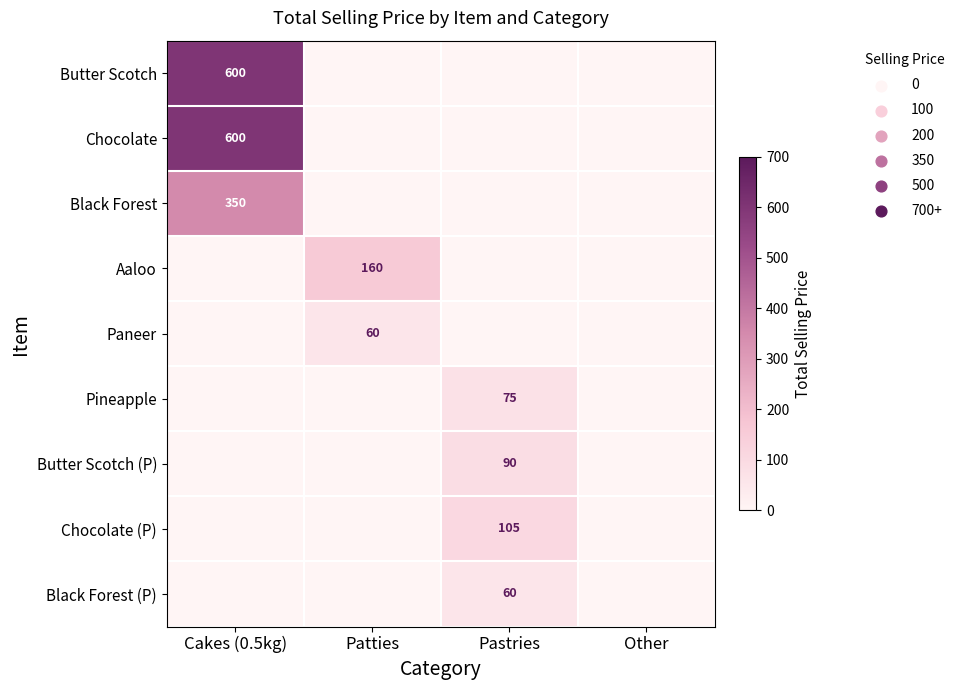

At how many categories does at least one series exceed 239?

1